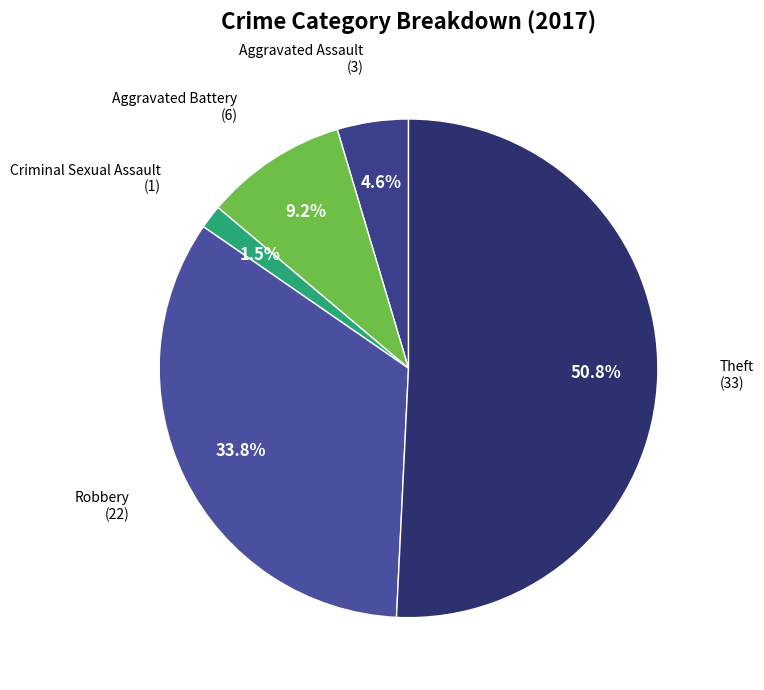

Which category has the biggest portion of the pie?

Theft